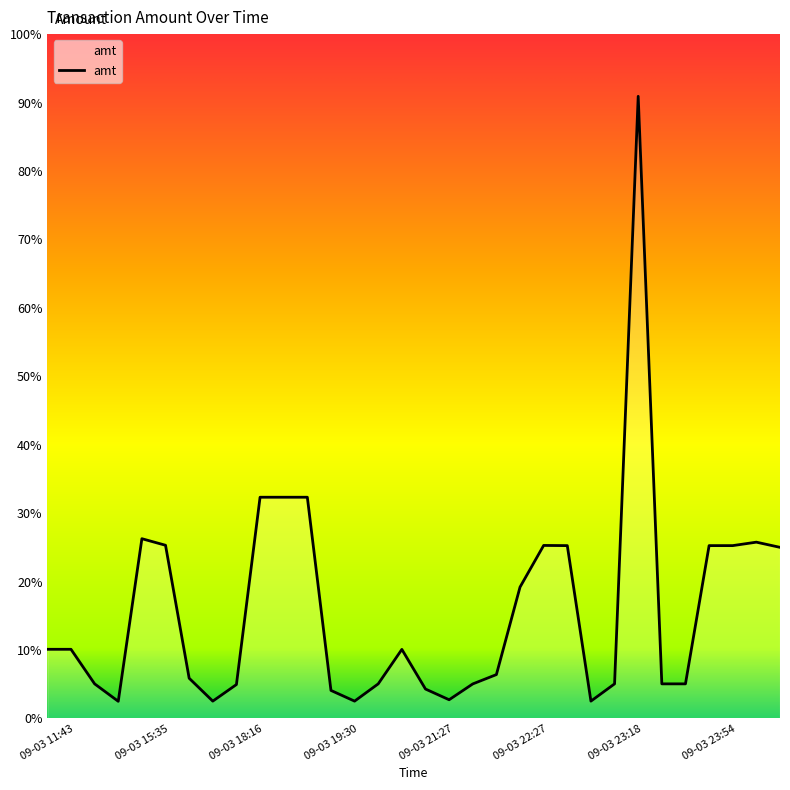

What is the maximum value shown in the chart?

18000.0